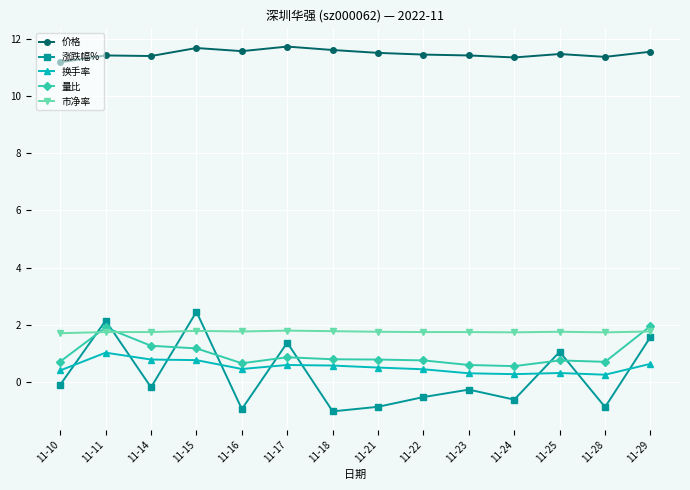

At which category does 量比 reach its first local peak?

11-11